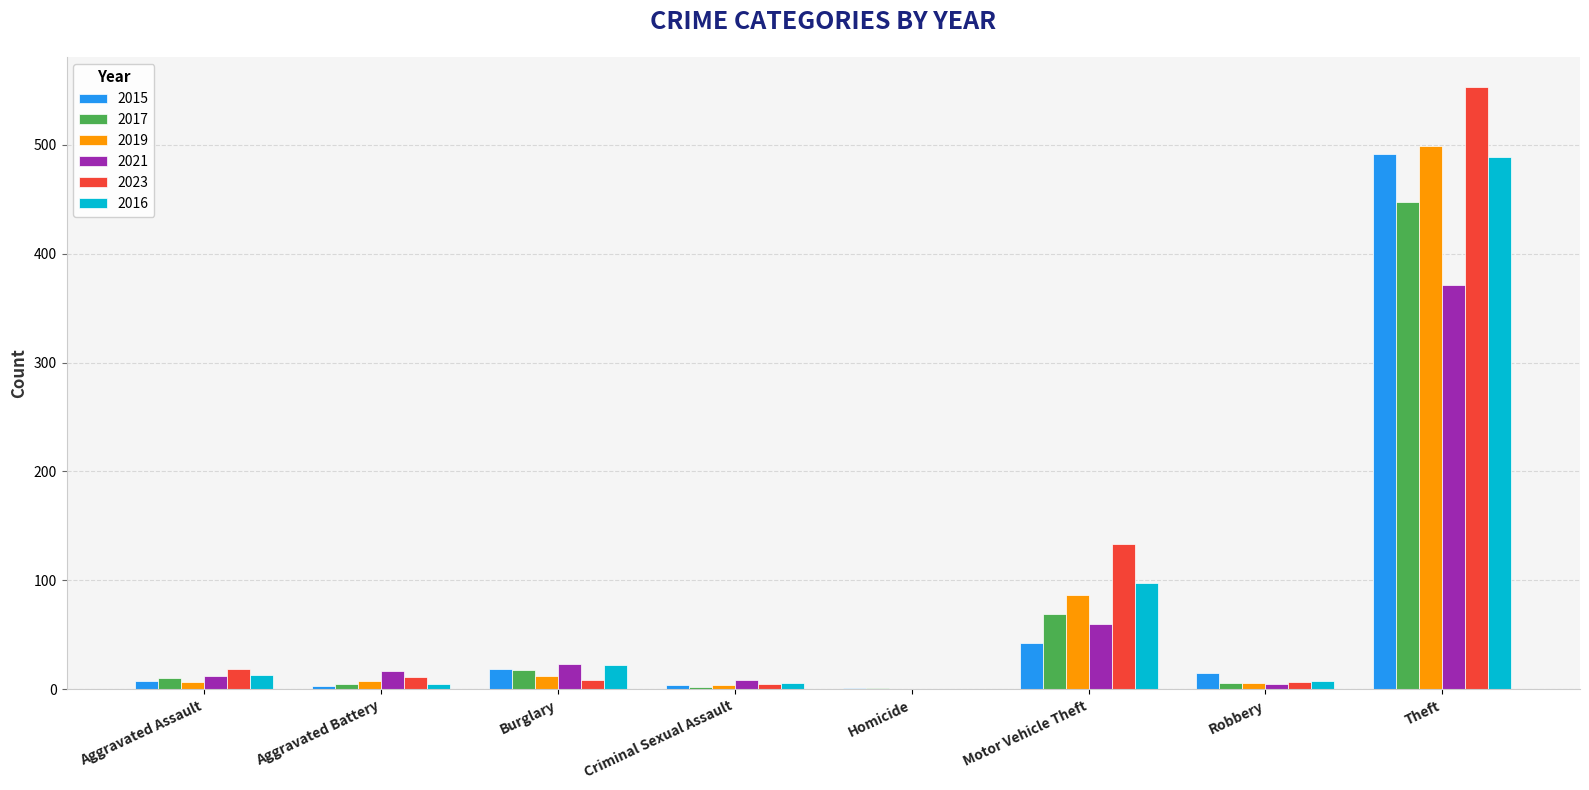

True or false: 2023 has a value of 553 at Theft.

True